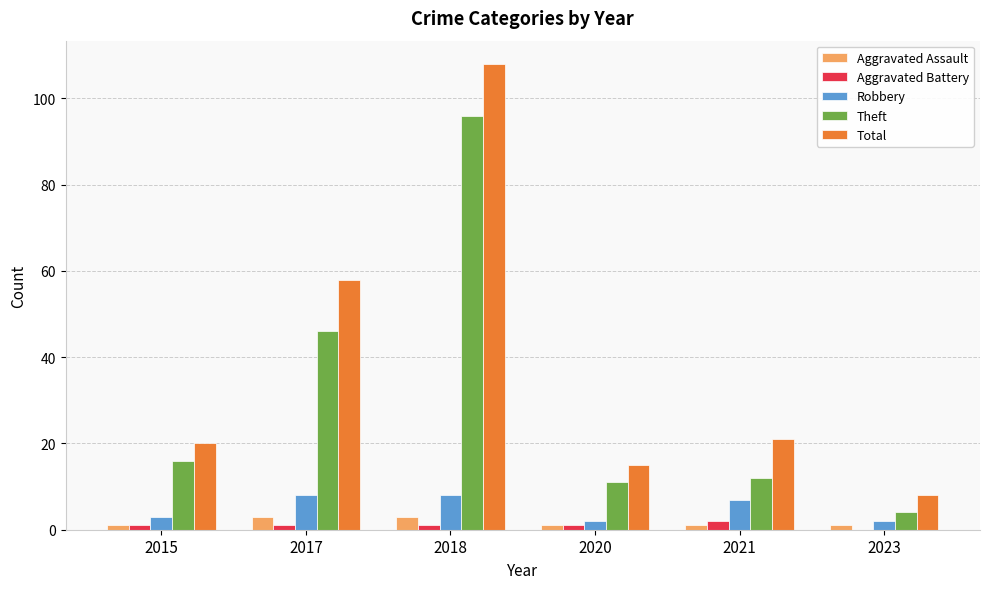

How many groups of bars are there?

6